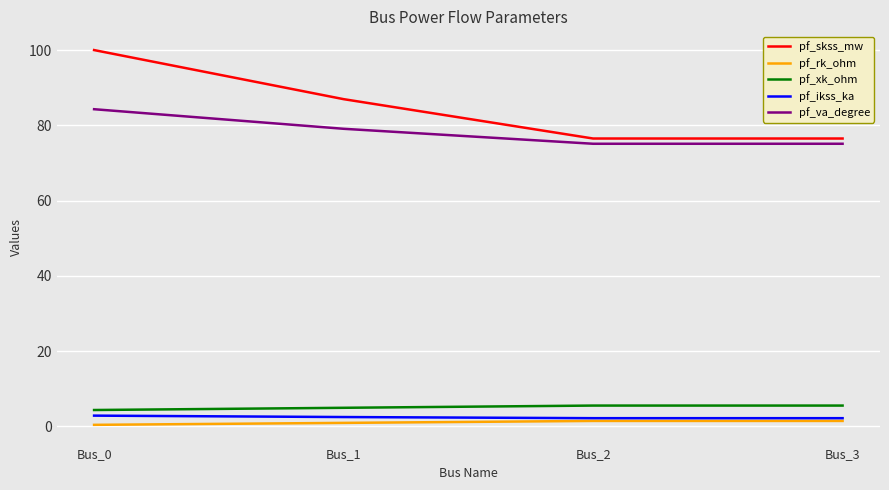

True or false: pf_va_degree and pf_ikss_ka intersect in this chart.

False